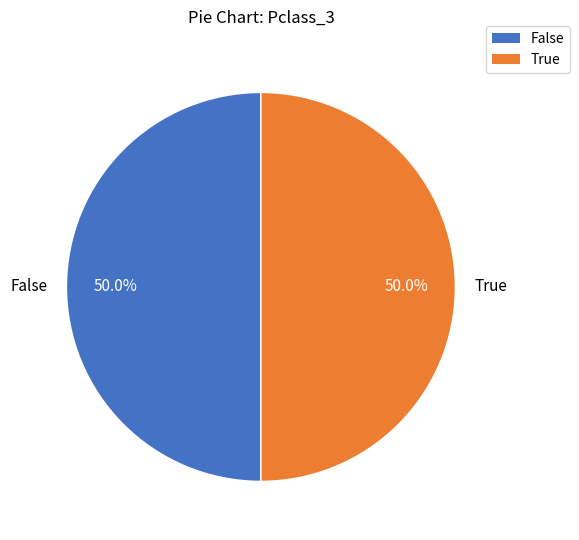

Approximately how many times larger is the value at True compared to False?

1.0